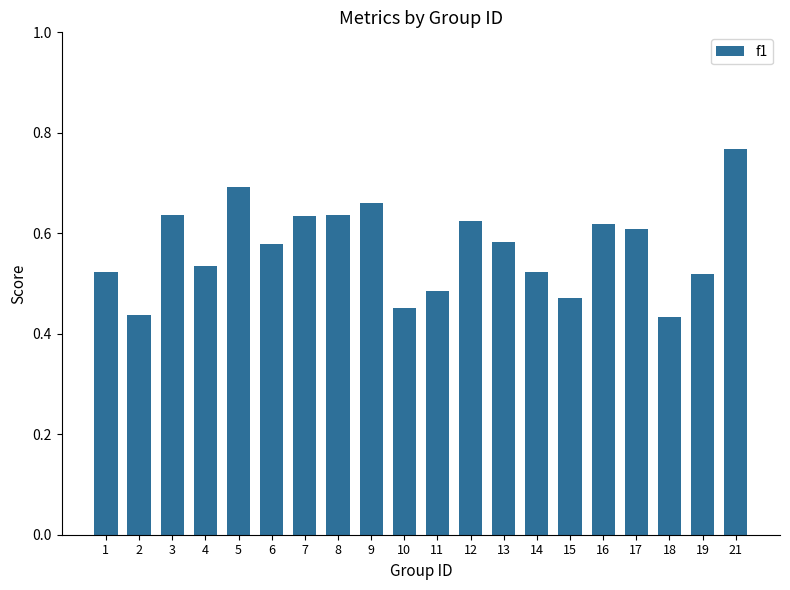

How many values are between 0 and 1?

20